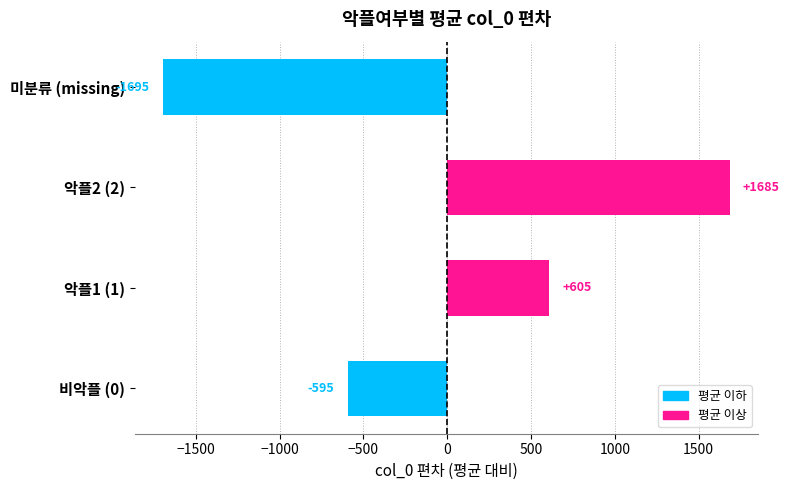

At which category does the chart reach its peak across all series?

악플2 (2)